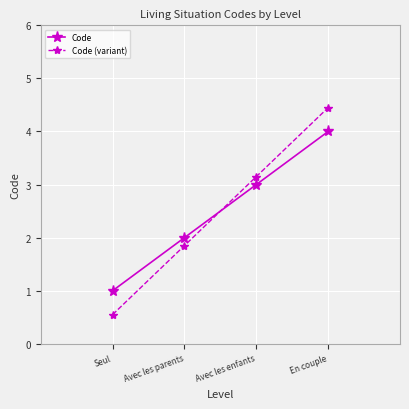

How many intersections are there between Code and Code (variant)?

1